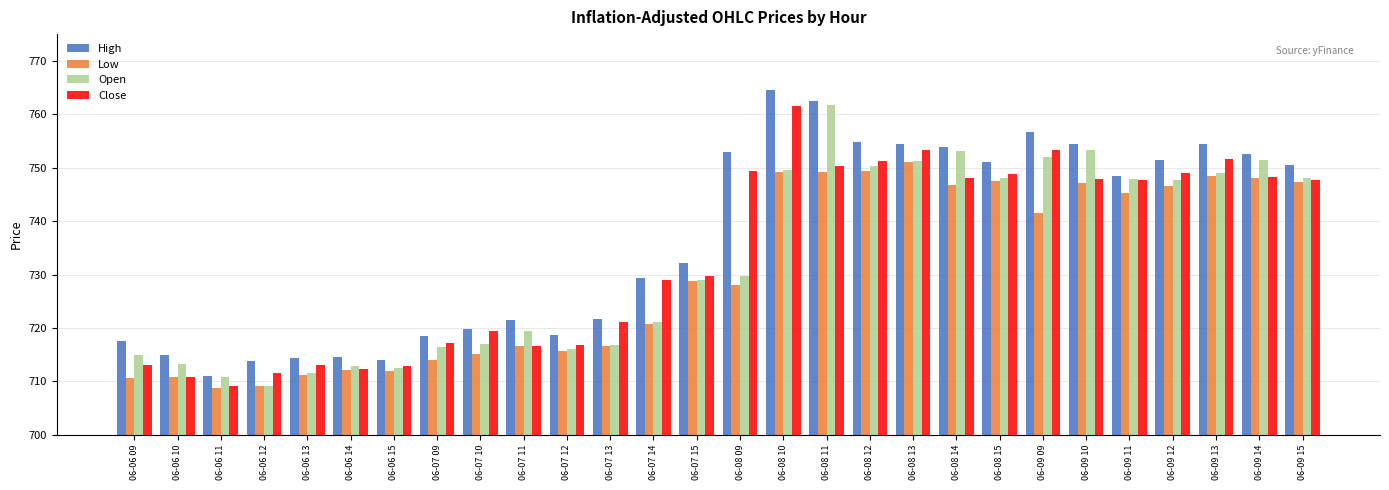

What position from the right is 06-06 09?

28